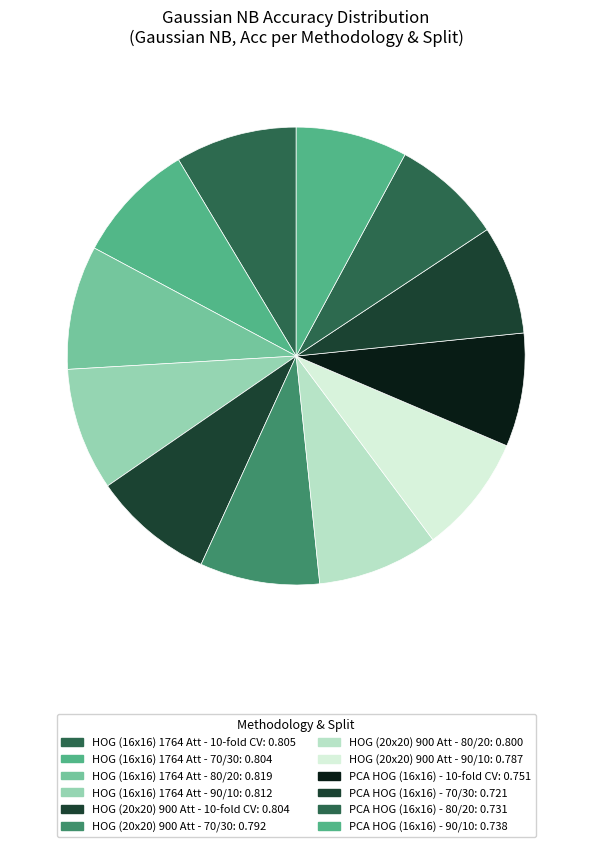

Which slice is the smallest?

PCA HOG (16x16) - 70/30